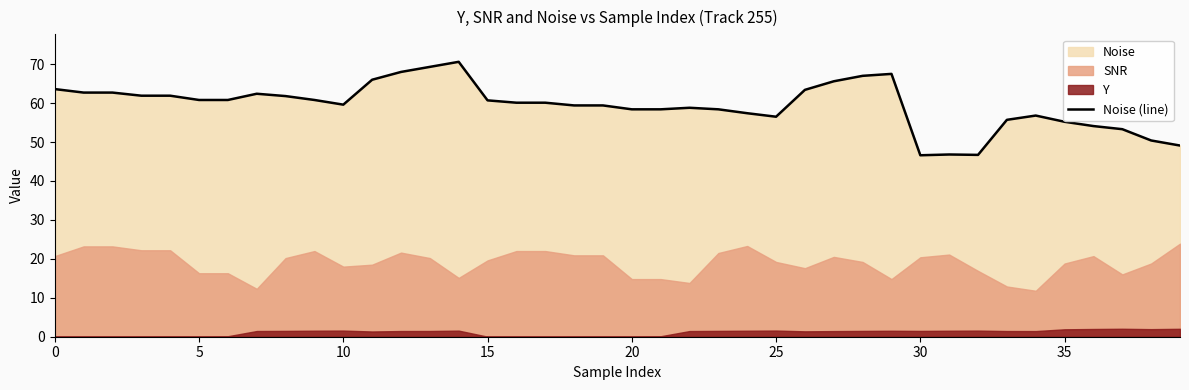

Is it true that Noise (line) equals 59.6 at 10?

True